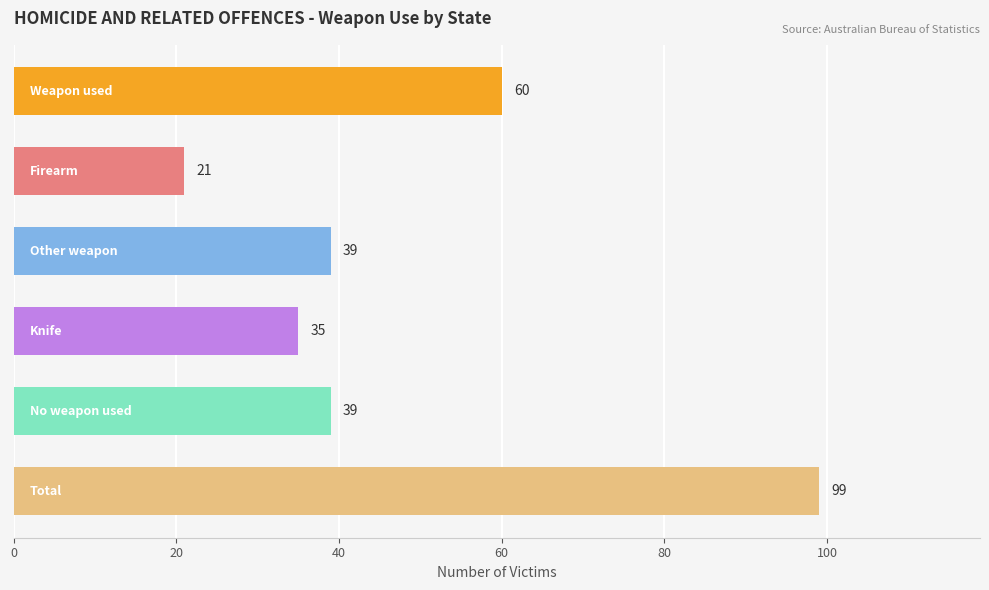

How many distinct data groups are displayed?

1